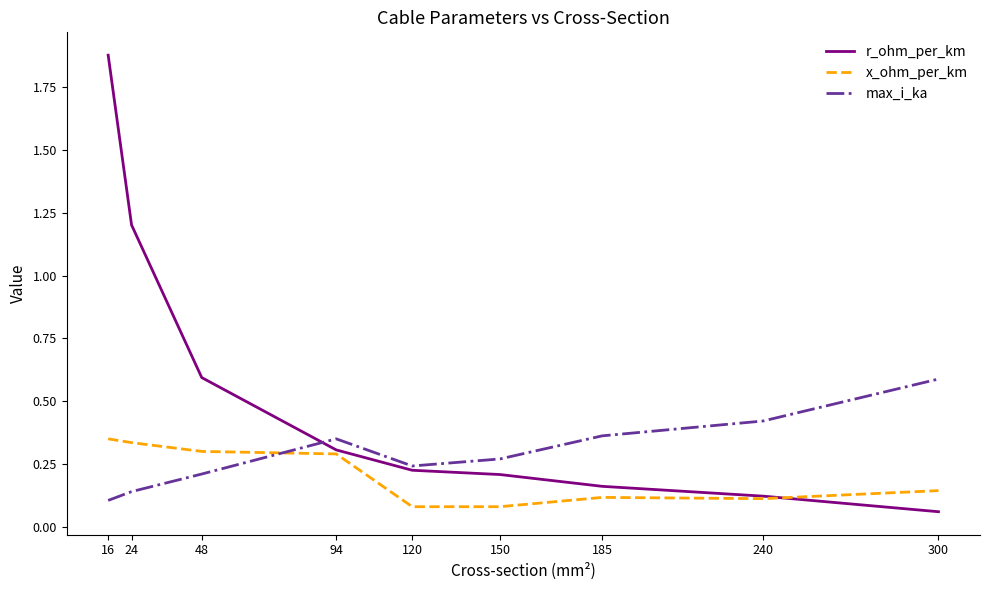

Which series has the widest spread of values?

r_ohm_per_km